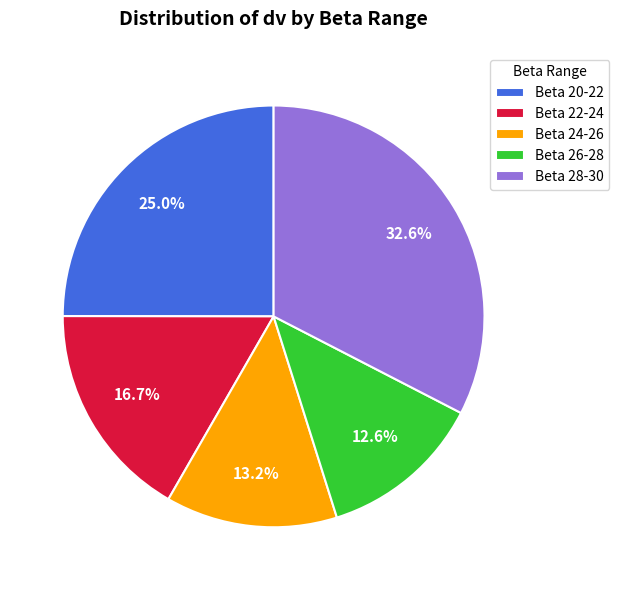

Is there a majority slice in this chart?

No